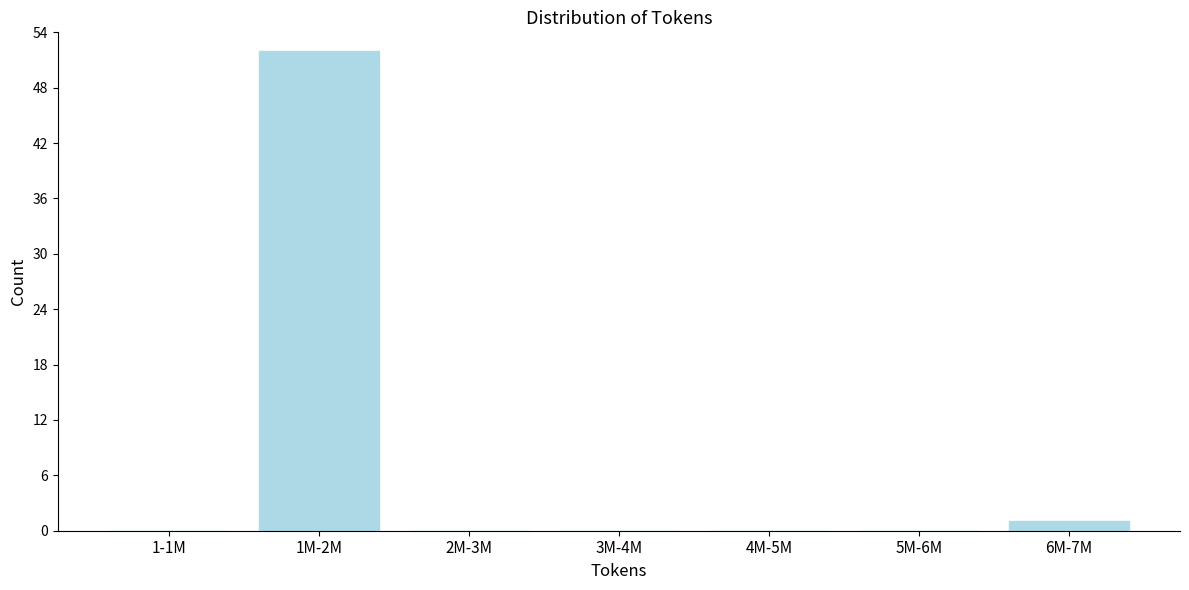

Reading left to right, extract all data points from this chart.

1-1M=0	1M-2M=52	2M-3M=0	3M-4M=0	4M-5M=0	5M-6M=0	6M-7M=1